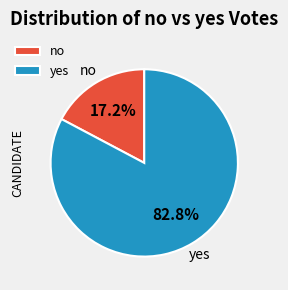

To the nearest percent, what portion does no represent?

17%